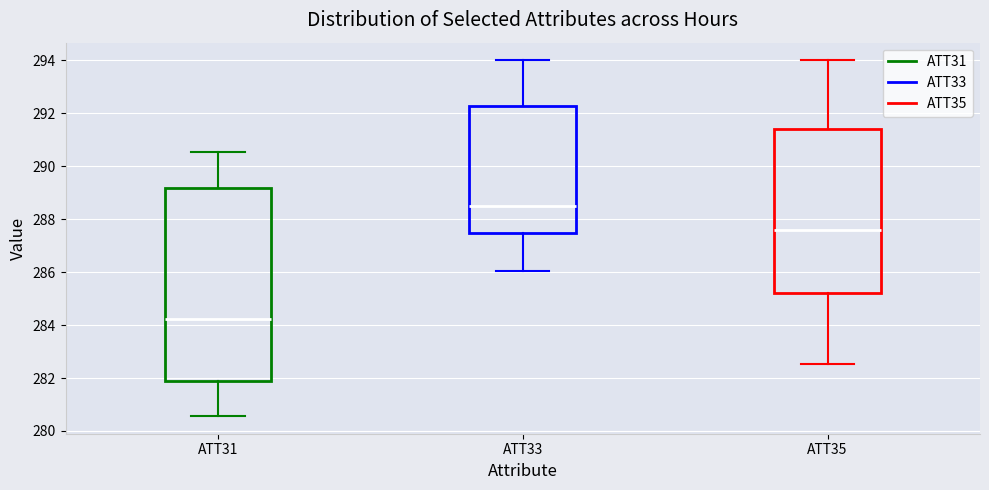

Where is the lower edge of the box for ATT35 on the y-axis? The values are not printed on the chart, so give them approximately, as read against the axis.

285.2